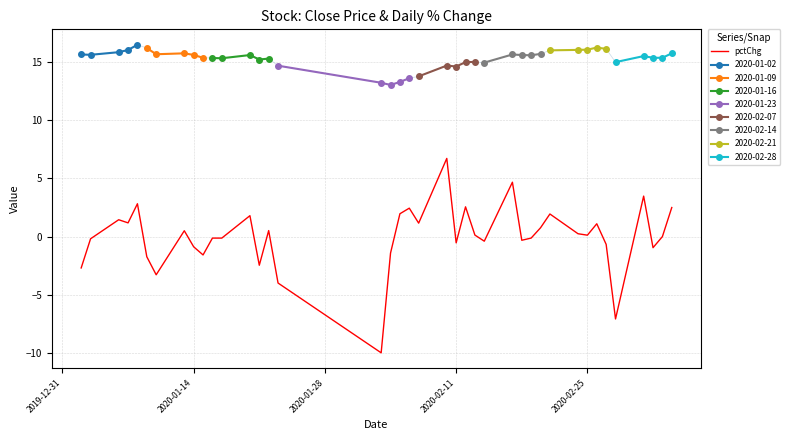

How many data points are less than 0?

19